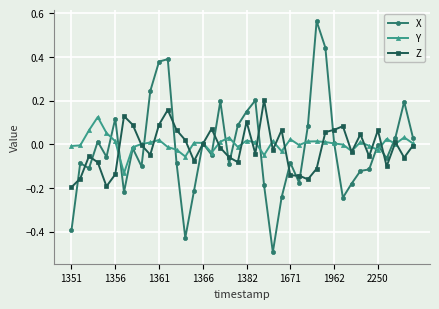

List the series in order of their peak value, lowest first.

Y, Z, X